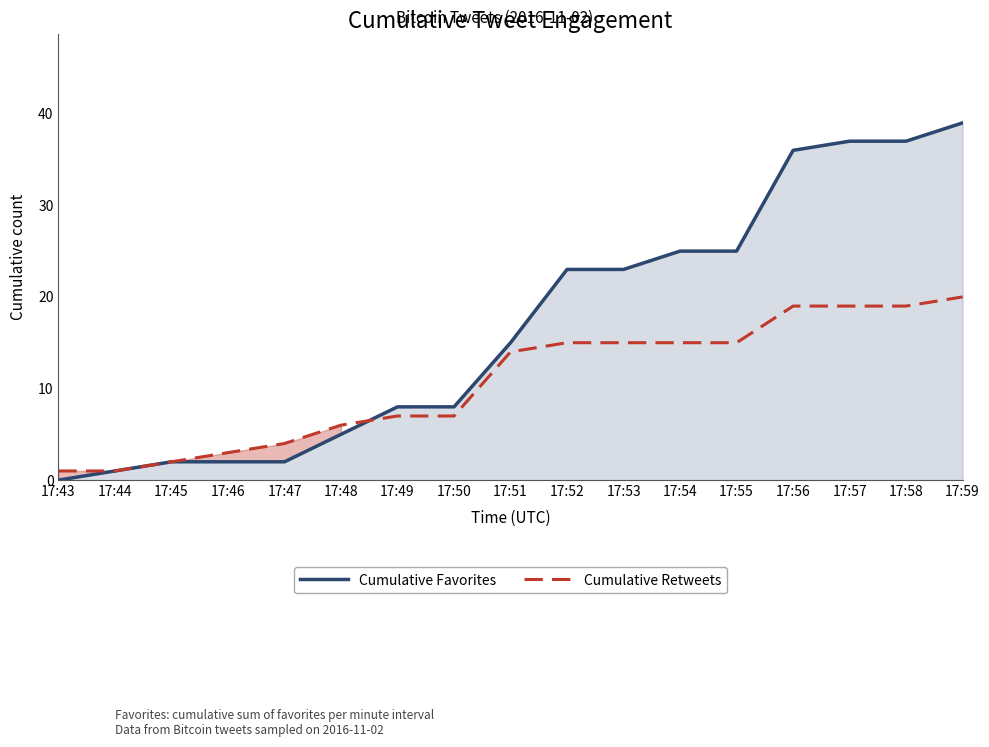

What is the total value across all series at 17:58?

56